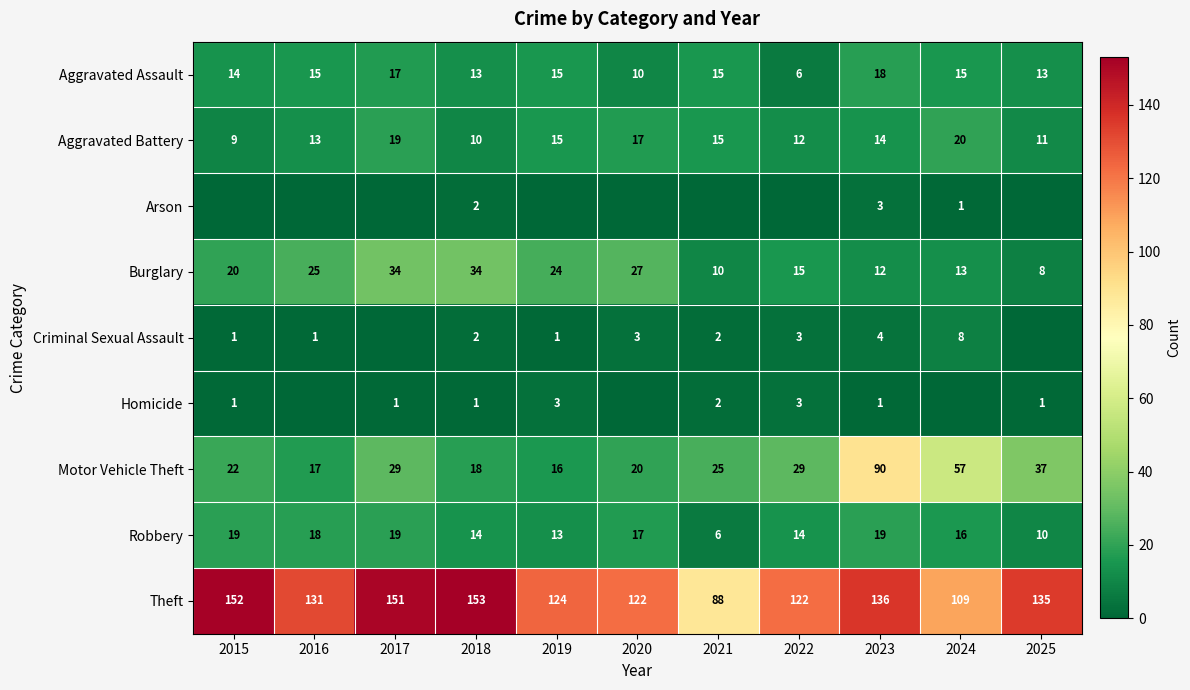

What is the sum of all Burglary values?

222